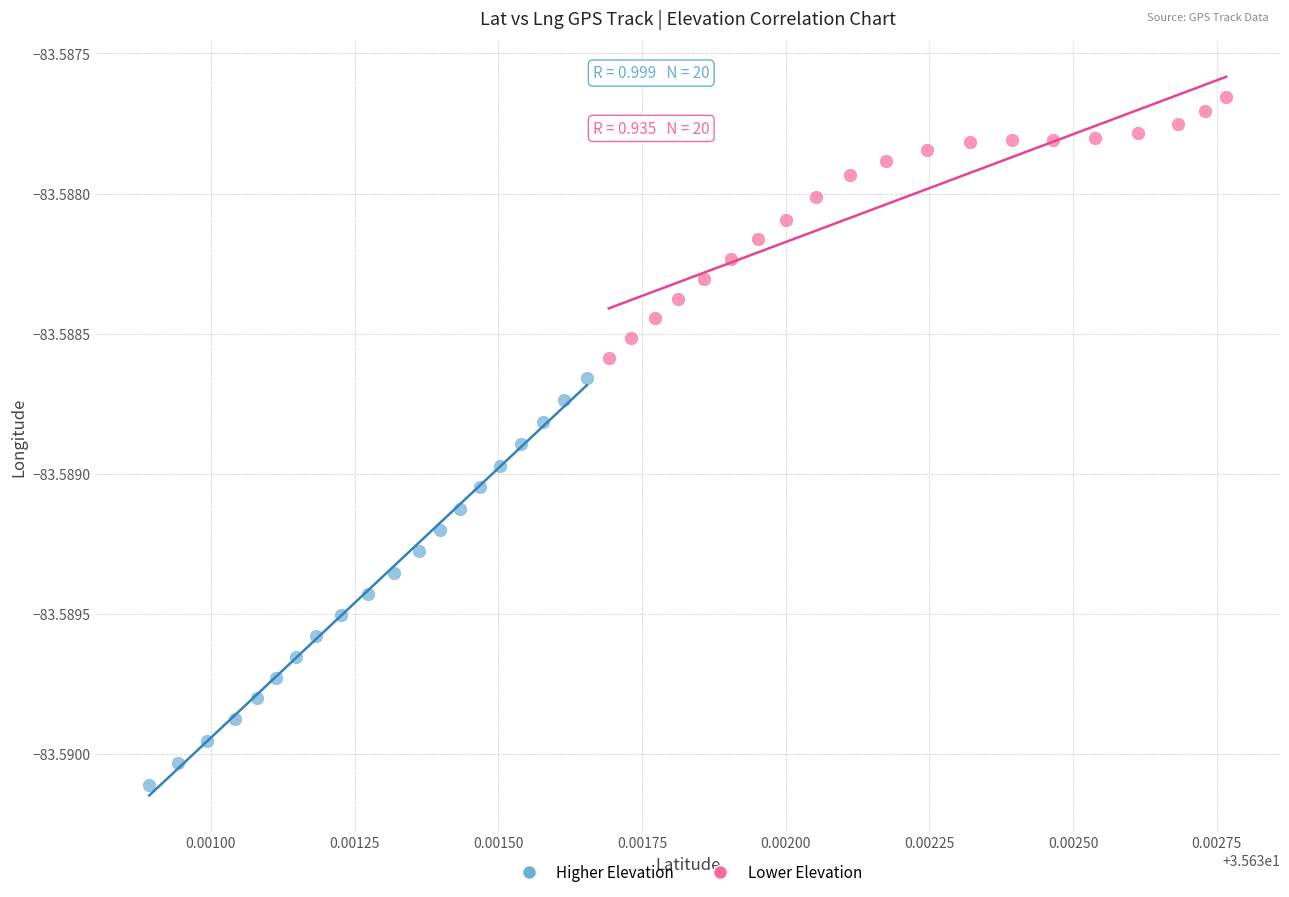

What are all the series names shown in the legend?

Higher Elevation, Lower Elevation